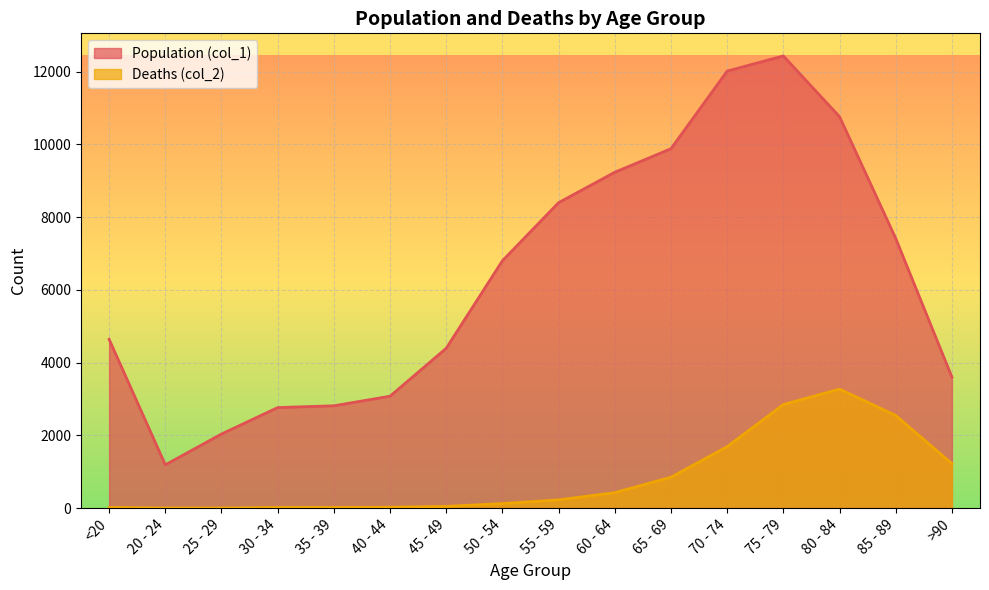

Which has a higher value, 35 - 39 or 70 - 74?

70 - 74